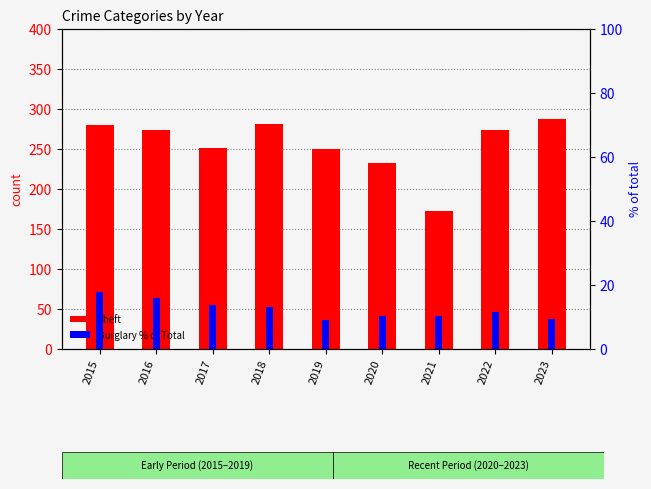

Where does the Burglary % of Total series first go above 11?

2015